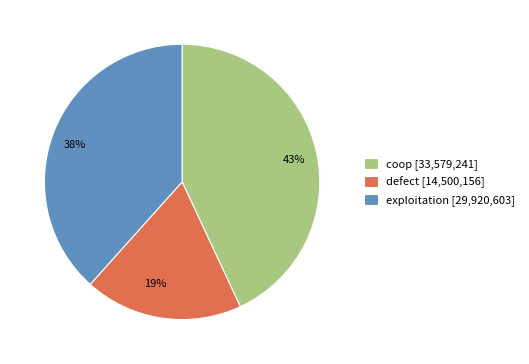

Combined, do exploitation and defect account for over 50%?

Yes